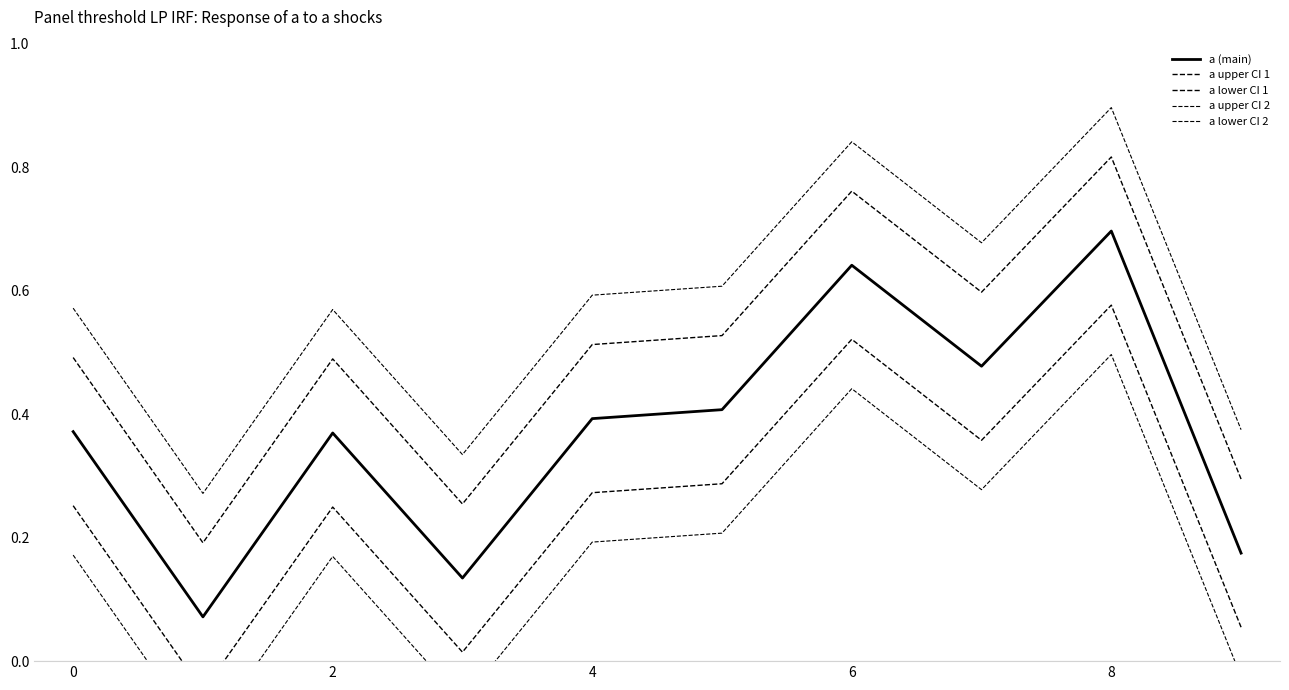

Which series has the largest total across all categories?

a upper CI 2